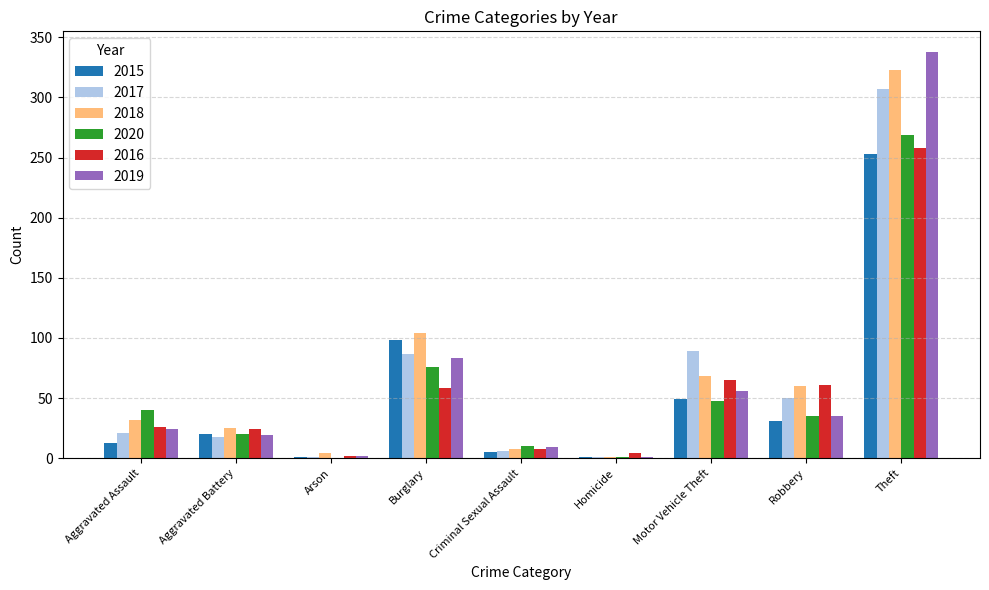

True or false: 2018 has a value of 18 at Robbery.

False